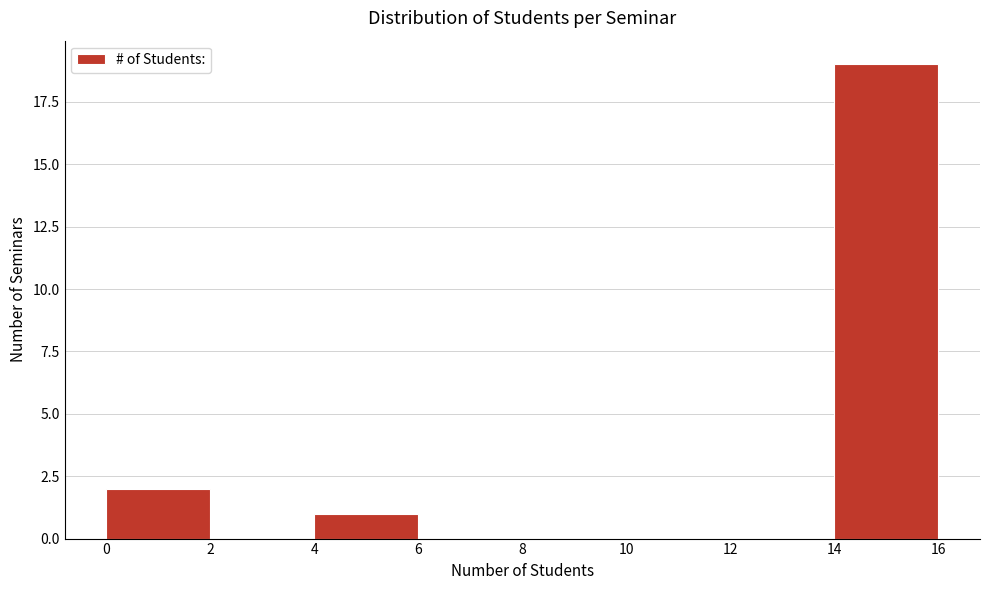

Reading left to right, list every bar in this chart as the range it spans on the x-axis followed by its height. The values are not printed on the chart, so give them approximately, as read against the axis.

0 to 2: 2
2 to 4: 0
4 to 6: 1
6 to 8: 0
8 to 10: 0
10 to 12: 0
12 to 14: 0
14 to 16: 19